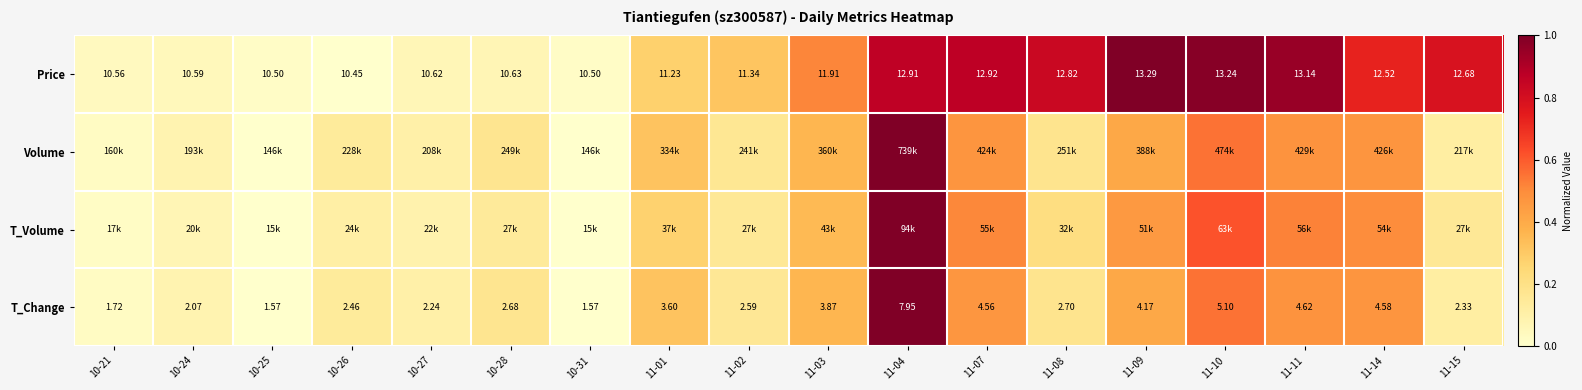

At which category is the sum across all series the highest?

11-04